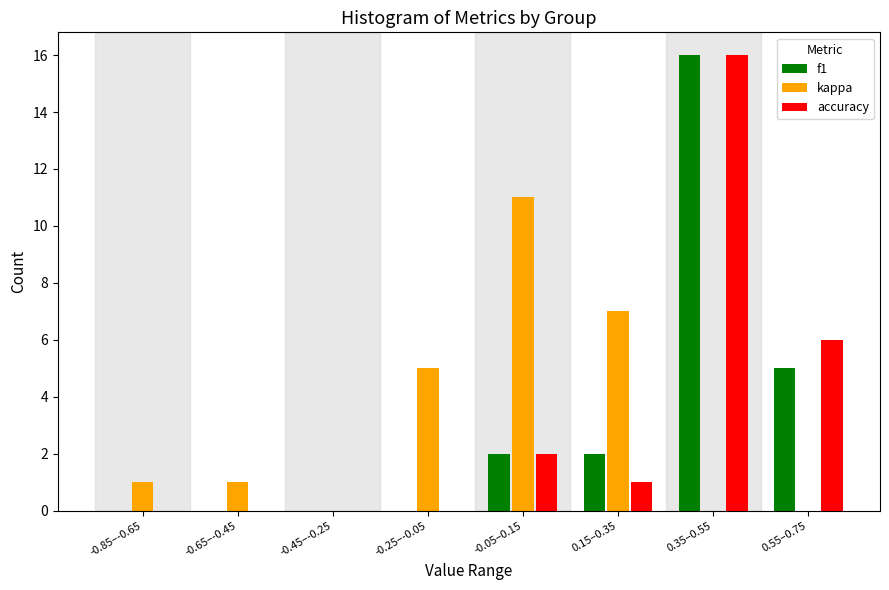

Reading right to left, list all the values displayed in this chart.

f1: 0.55–0.75=5	0.35–0.55=16	0.15–0.35=2	-0.05–0.15=2	-0.25–-0.05=0	-0.45–-0.25=0	-0.65–-0.45=0	-0.85–-0.65=0
kappa: 0.55–0.75=0	0.35–0.55=0	0.15–0.35=7	-0.05–0.15=11	-0.25–-0.05=5	-0.45–-0.25=0	-0.65–-0.45=1	-0.85–-0.65=1
accuracy: 0.55–0.75=6	0.35–0.55=16	0.15–0.35=1	-0.05–0.15=2	-0.25–-0.05=0	-0.45–-0.25=0	-0.65–-0.45=0	-0.85–-0.65=0